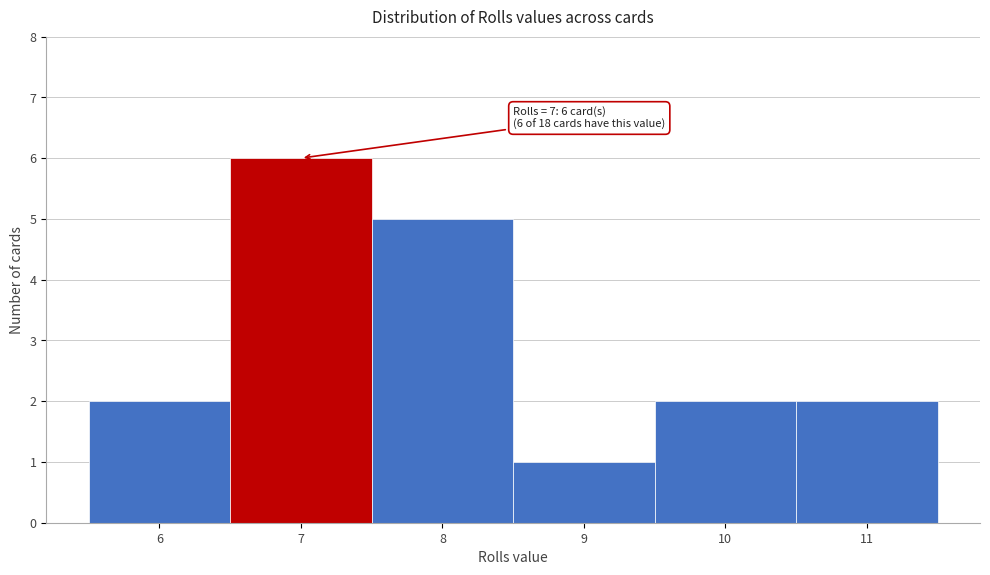

Over which range of the x-axis is the bar tallest?

6.5 to 7.5